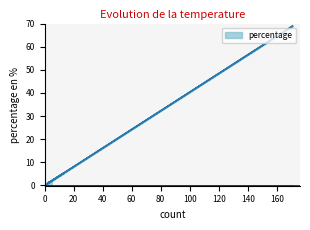

What is the difference between the values at 6 and 5?

0.4